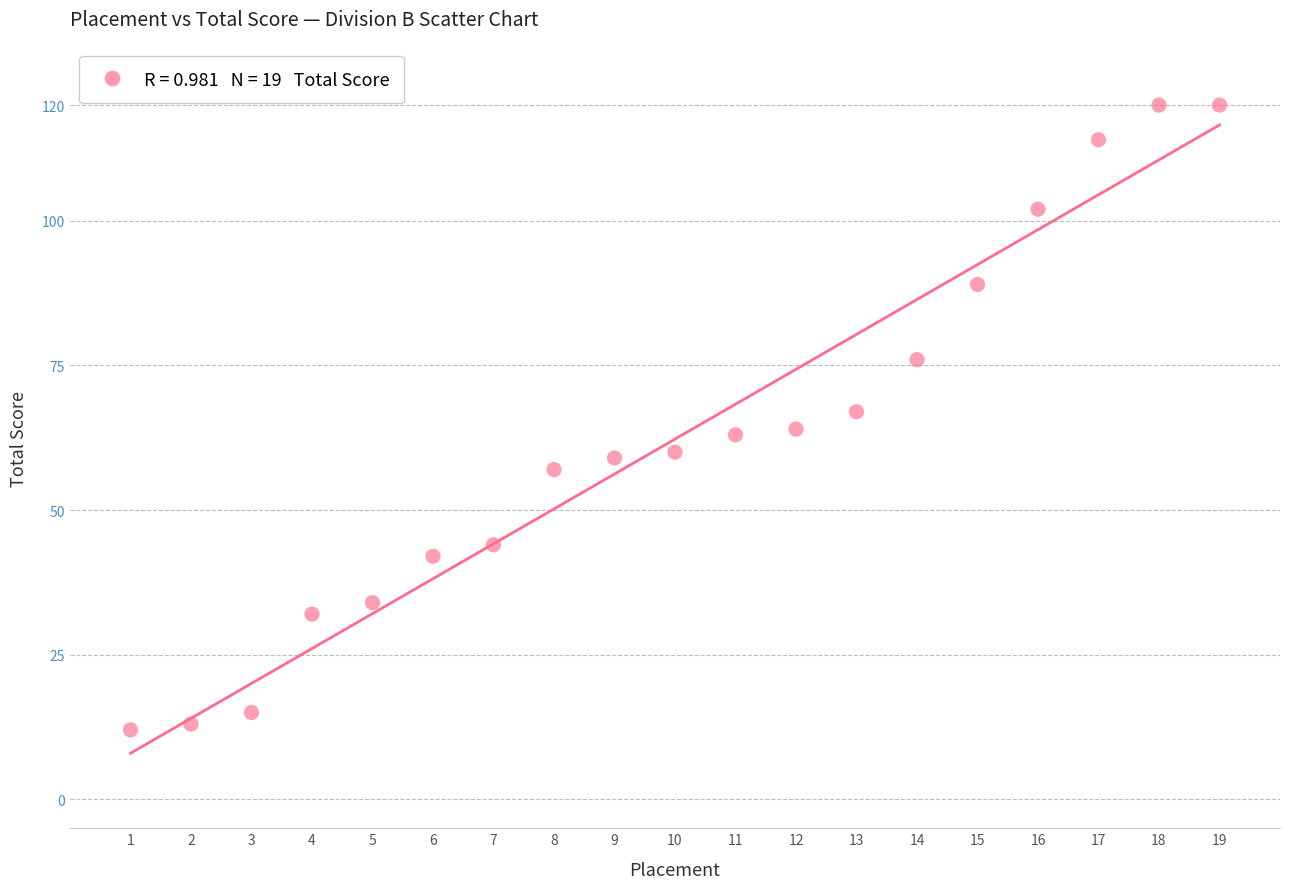

What is the range of Y values (max minus min)?

108